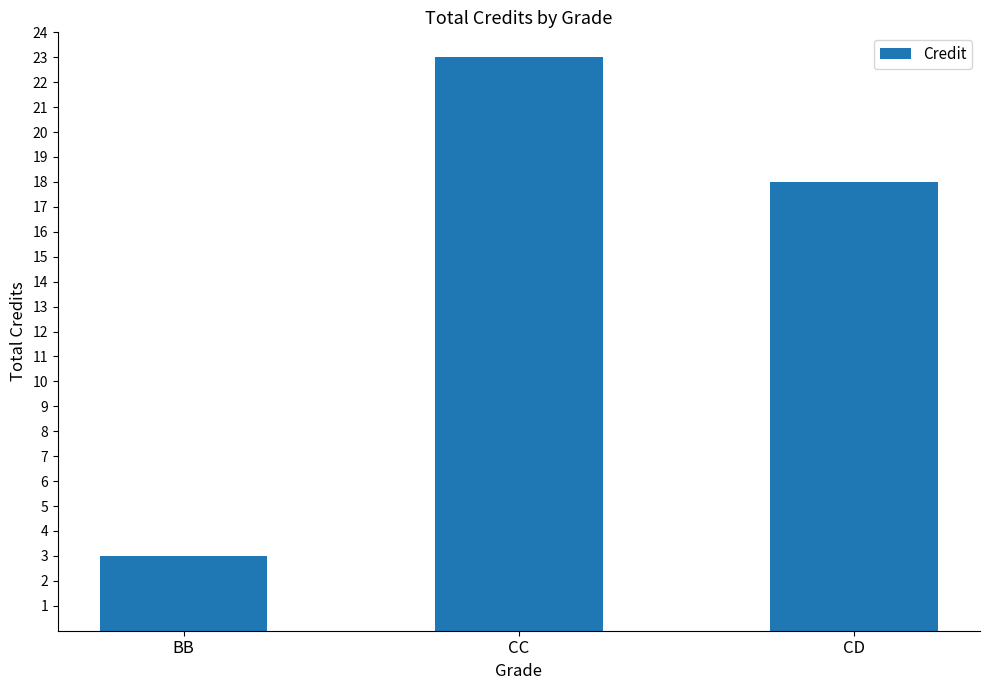

Count the number of data series in this chart.

1